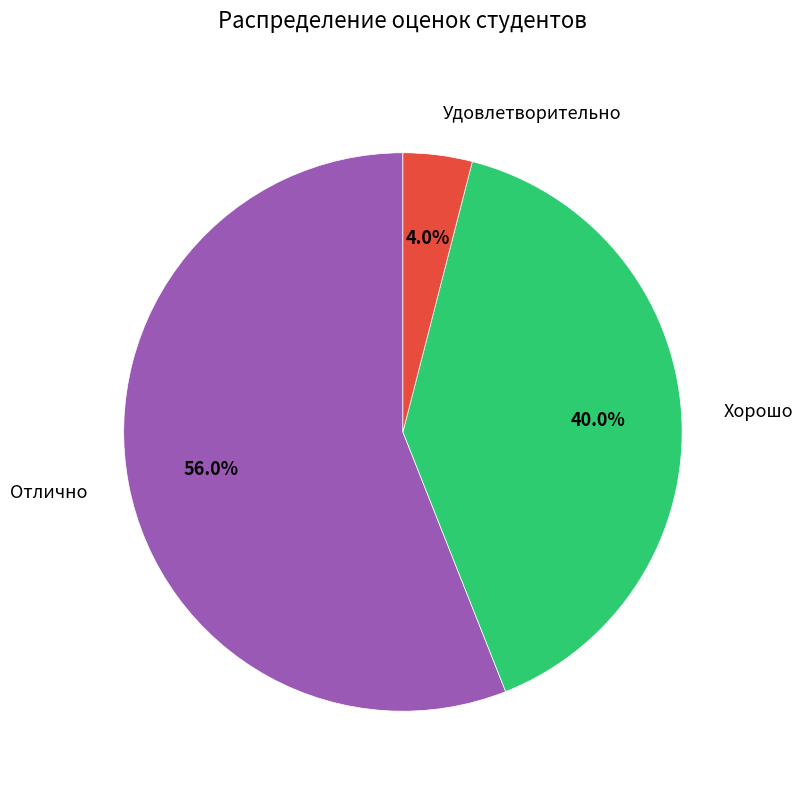

Is there a majority slice in this chart?

Yes